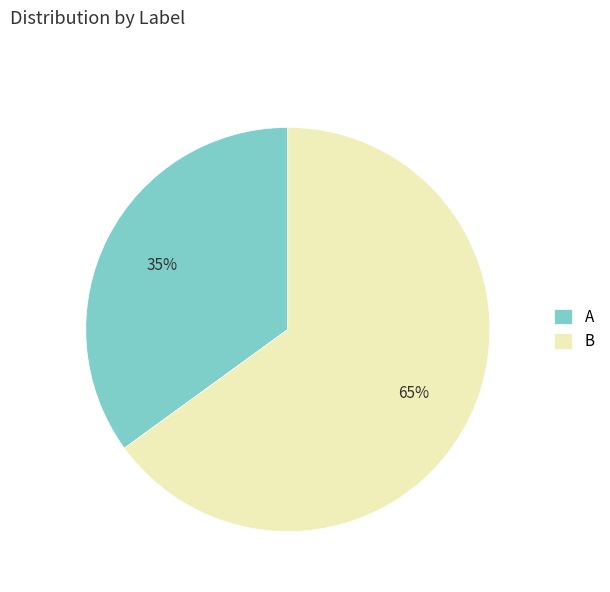

To the nearest percent, what is the difference between the A and B slice percentages?

30%